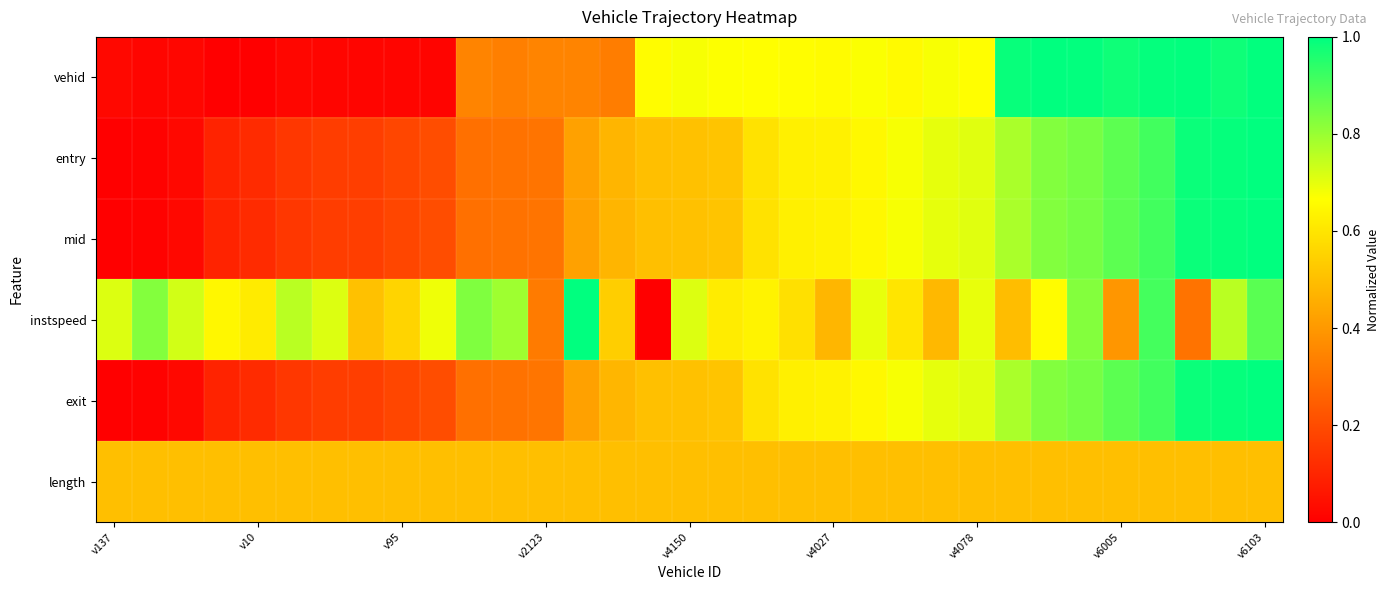

How many data points does each series have?

33